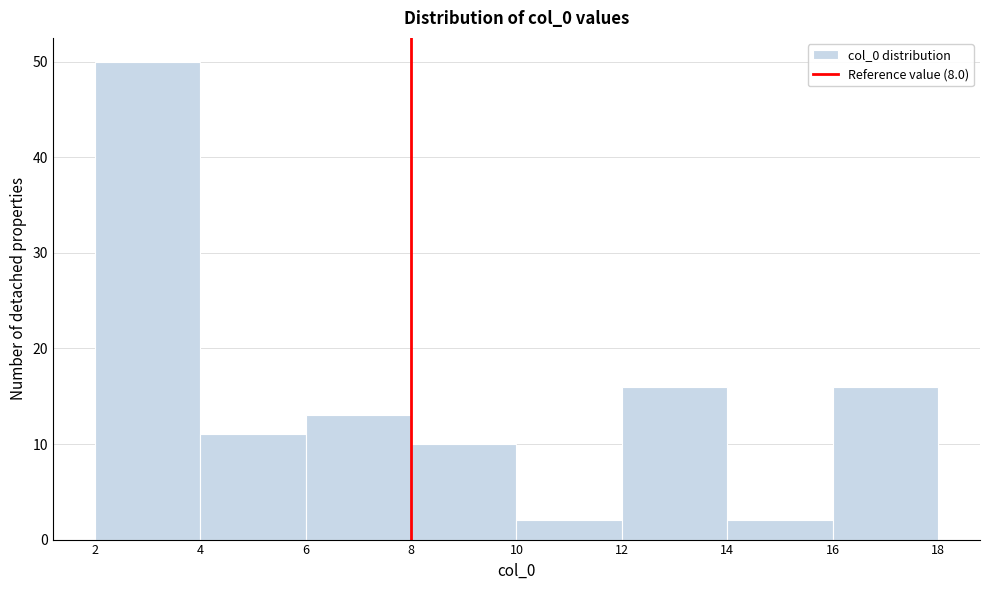

Which range on the x-axis has the tallest bar?

2 to 4